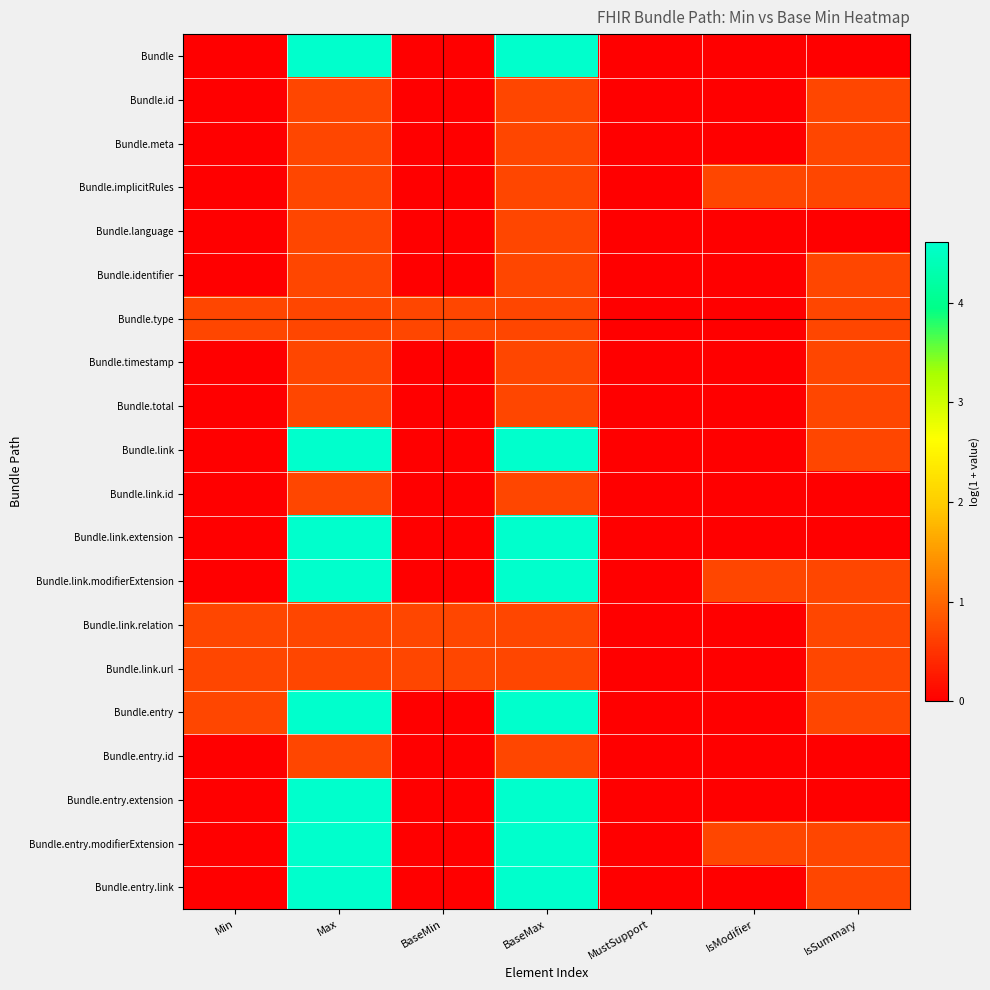

Which series has the widest spread of values?

Bundle